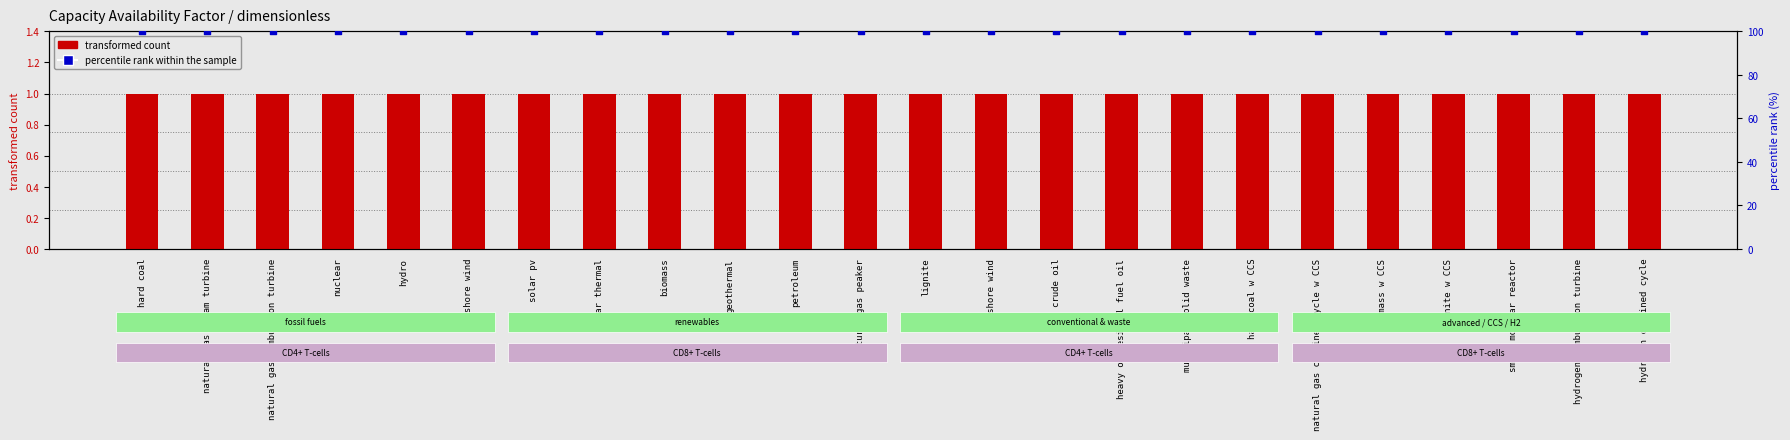

Which series has the widest spread of Y values?

transformed count